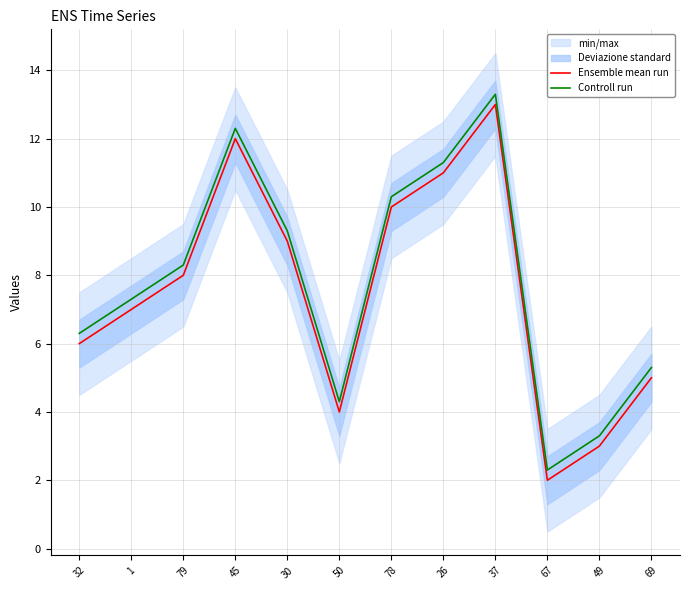

What is the difference between the Controll run values at 49 and 79?

5.0